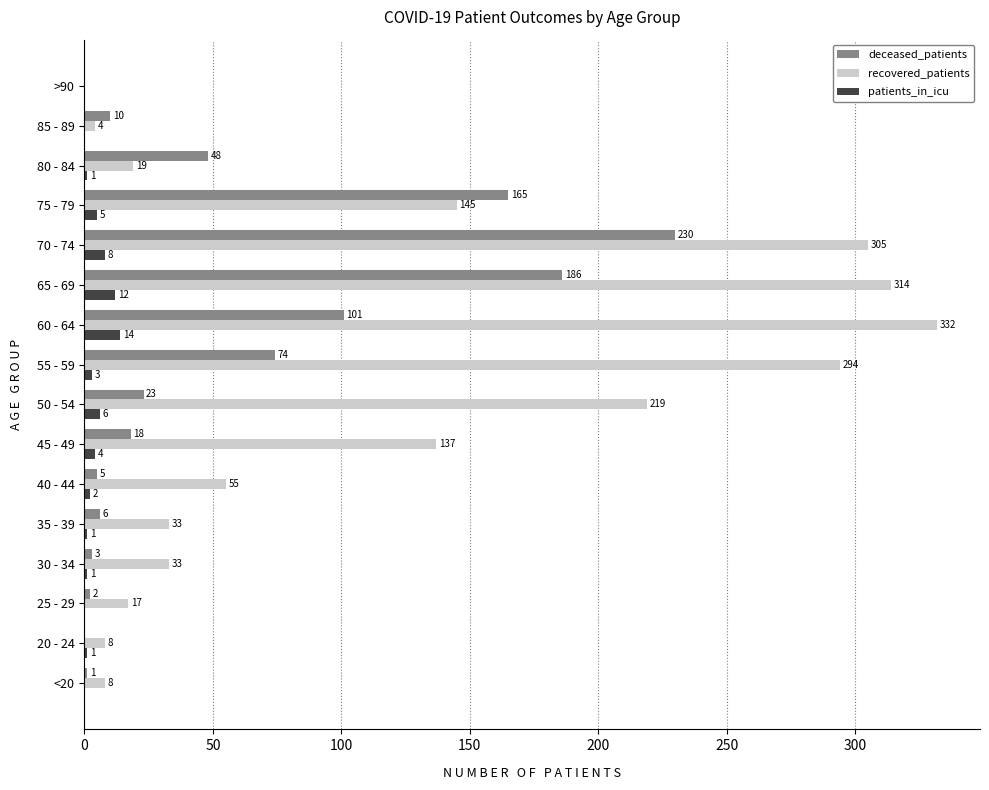

What is the sum of the patients_in_icu values at 45 - 49 and 25 - 29?

4